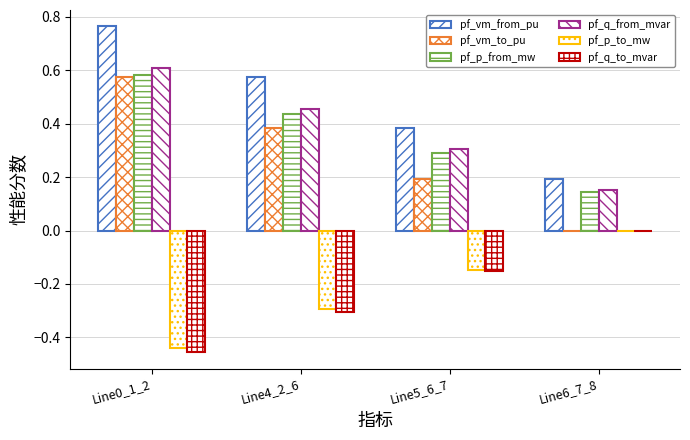

At how many categories does at least one series exceed 0?

4